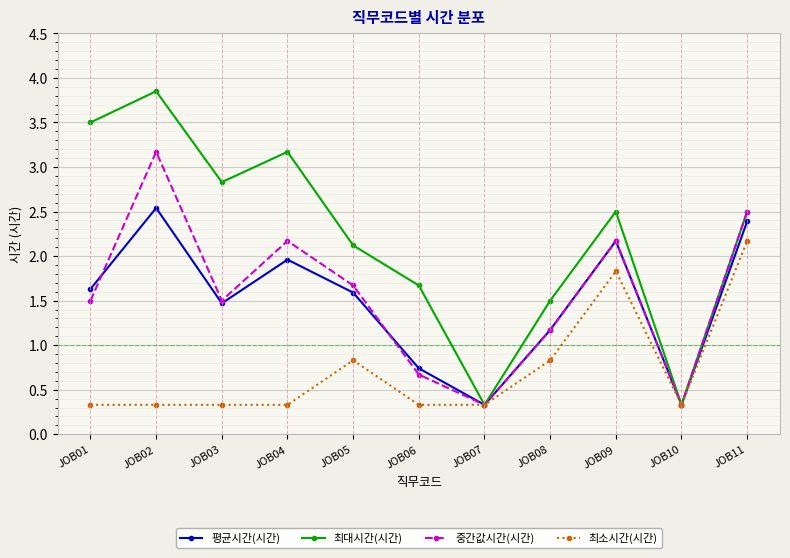

Does the chart display data point markers on the line(s)?

Yes